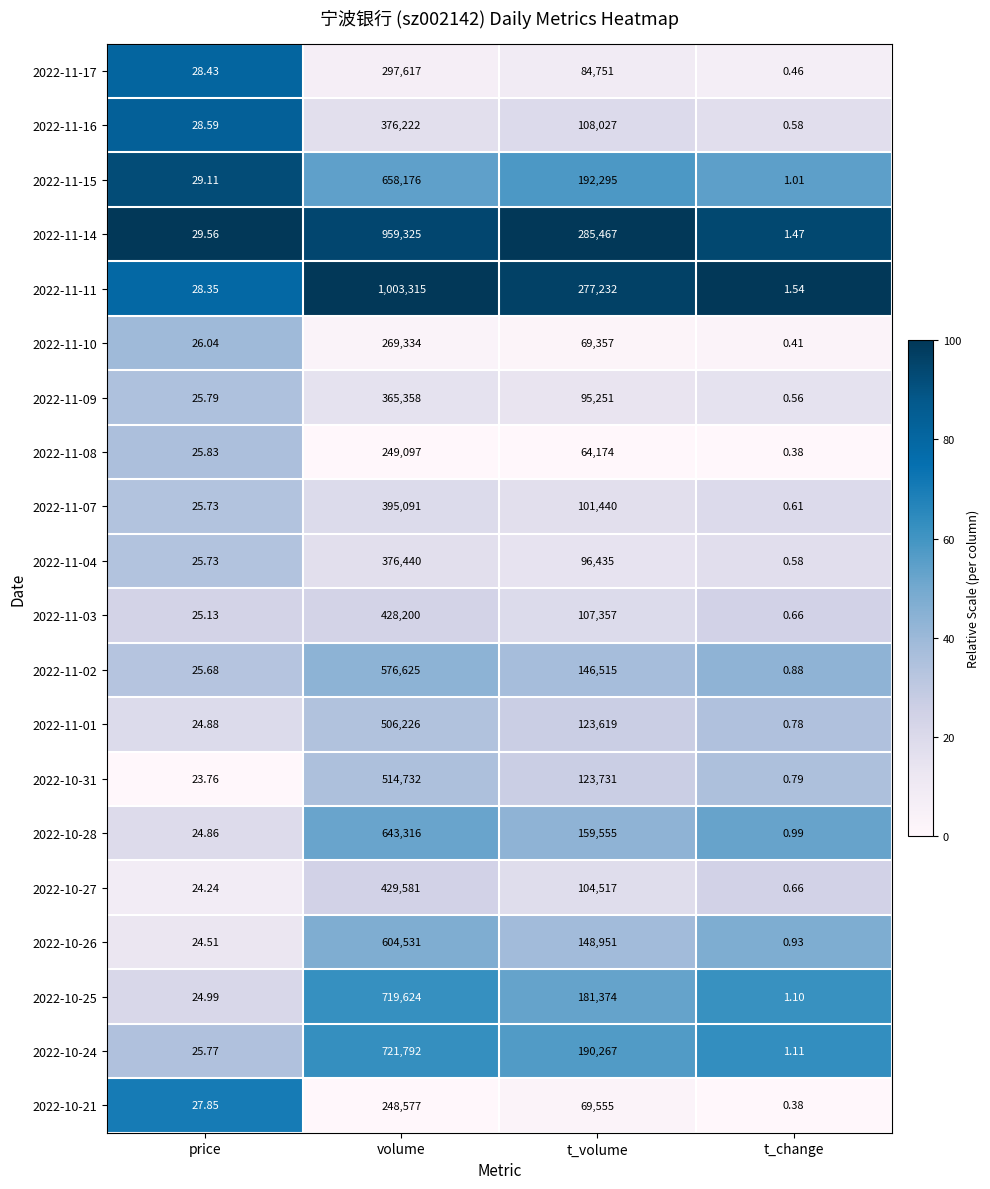

Which label corresponds to the largest value in the chart?

volume